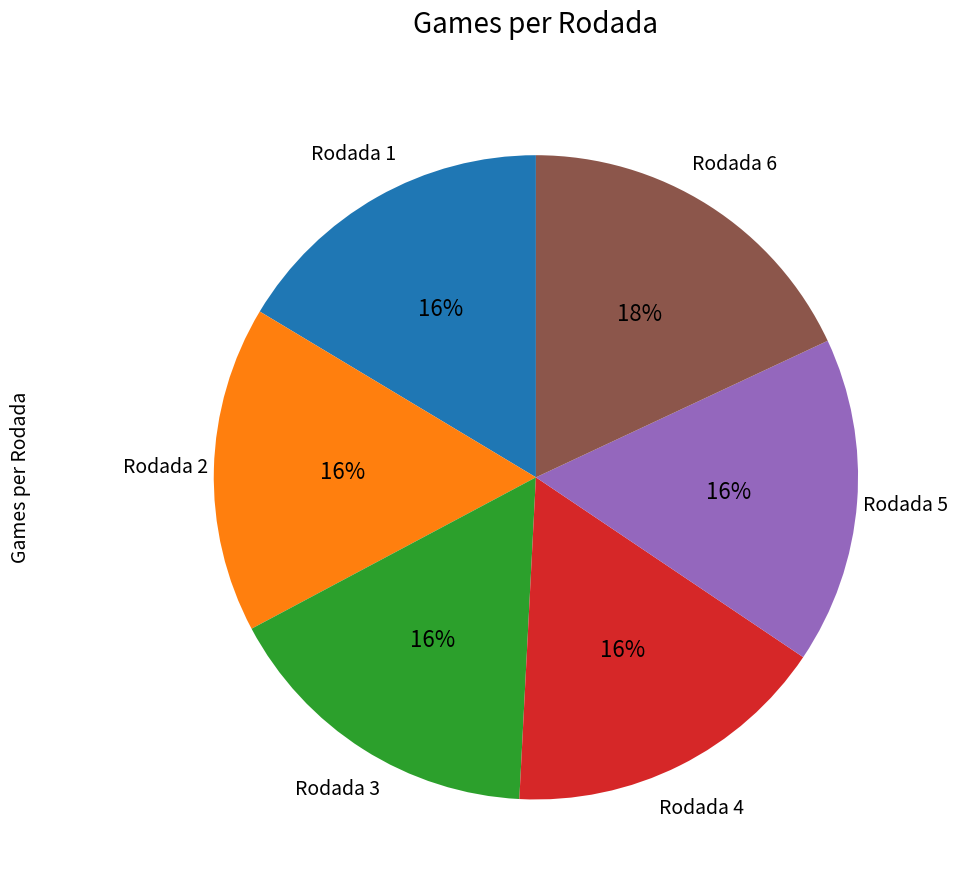

To the nearest percent, what is the difference between the largest and smallest slice percentages?

2%